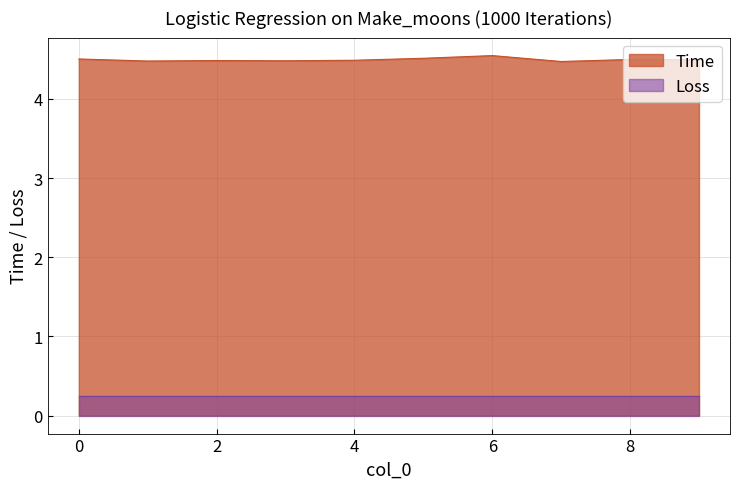

The value at 6 is 6.2. True or false?

False